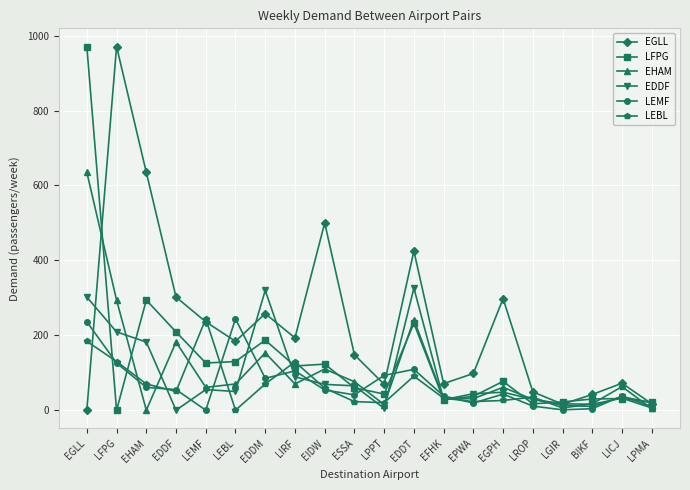

What position from the left is BIKF?

18